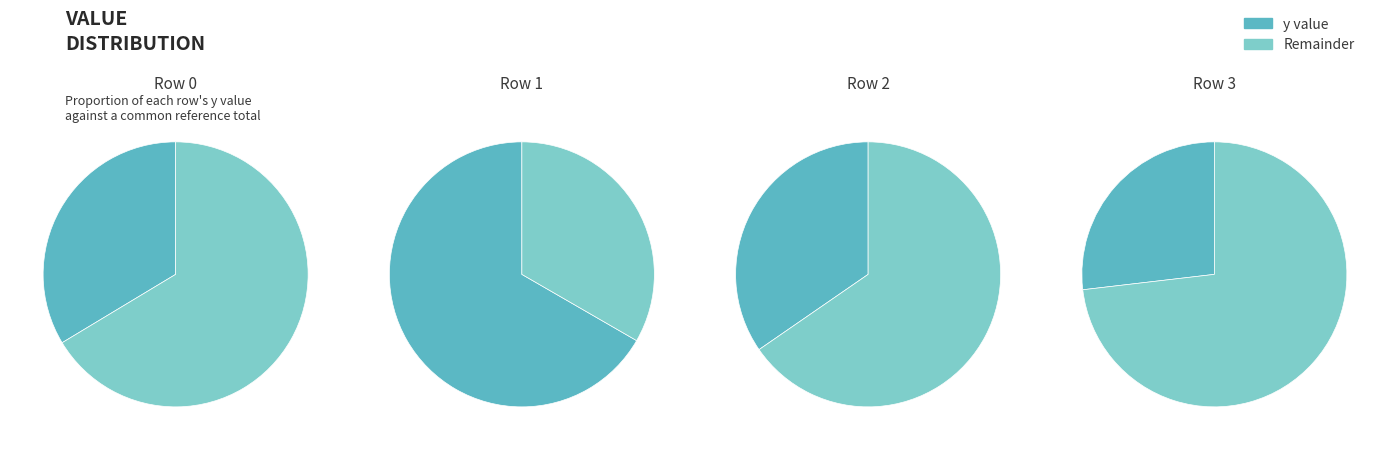

Is it true that 1 is 8% of the pie?

False